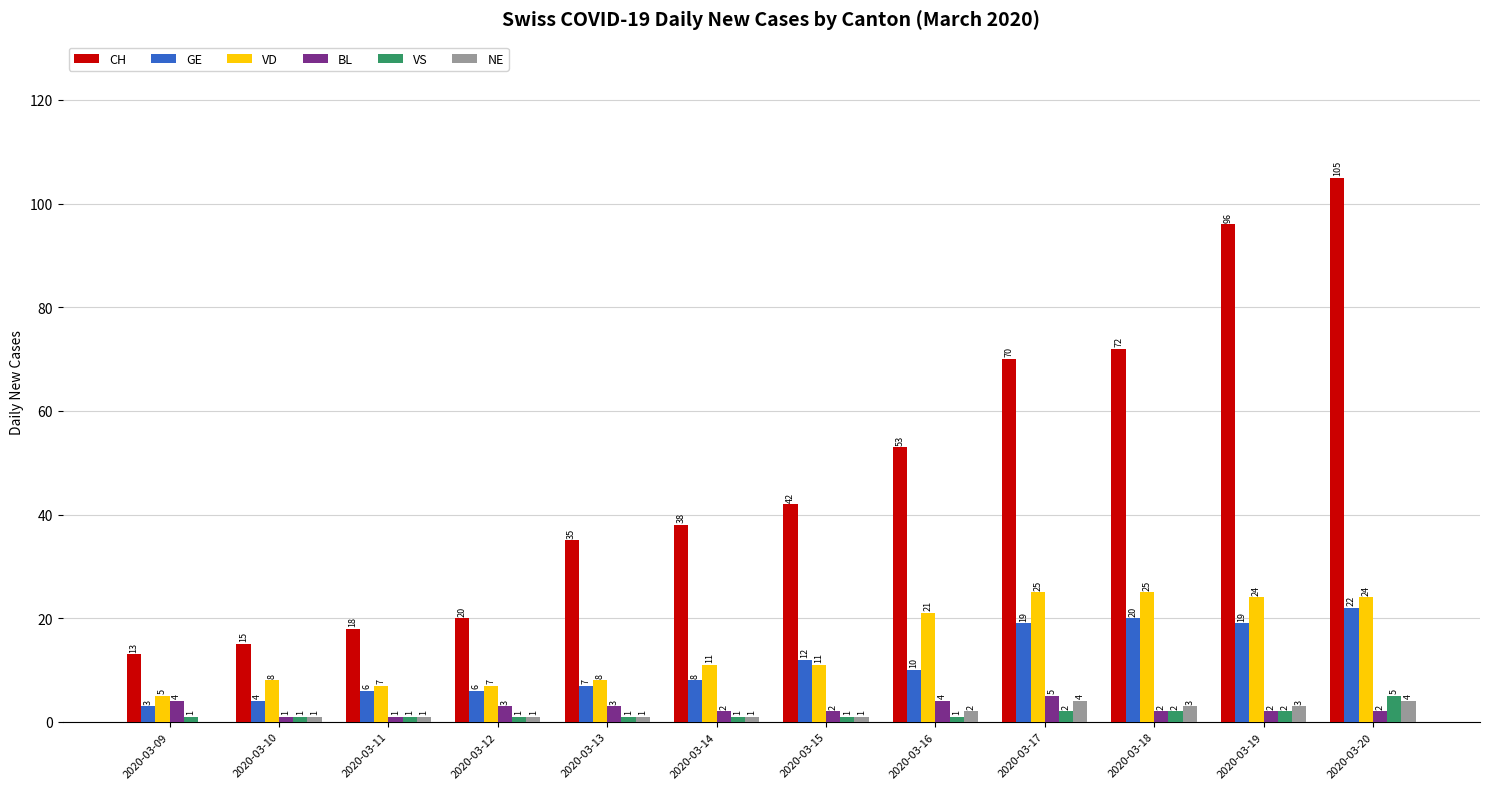

True or false: GE has a value of 12 at 2020-03-15.

True